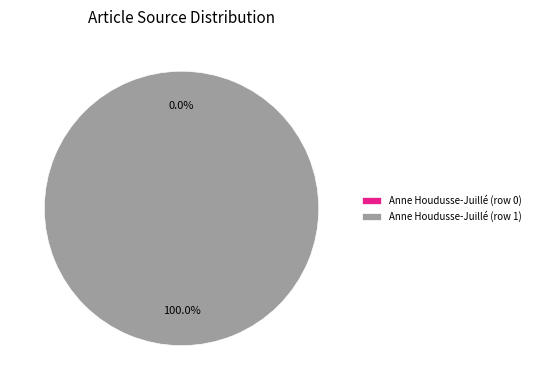

Is there any slice that represents more than half of the pie?

Yes